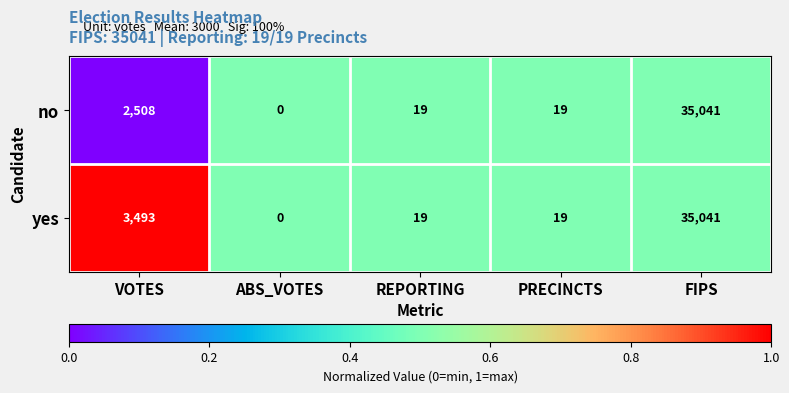

What is the sum of the no values at REPORTING and ABS_VOTES?

19